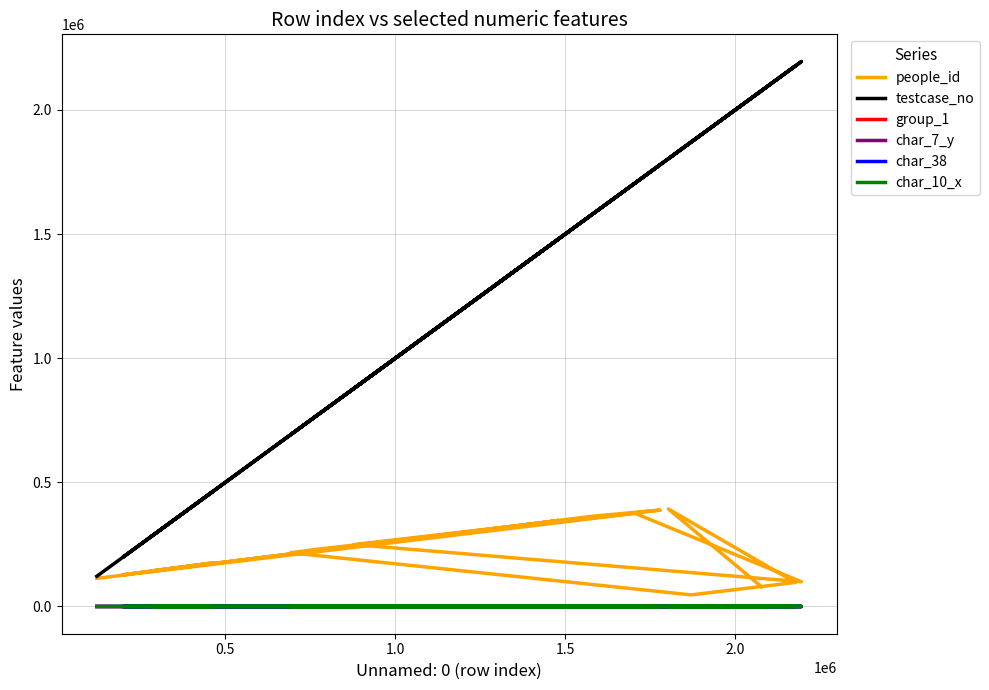

Does the chart display data point markers on the line(s)?

No